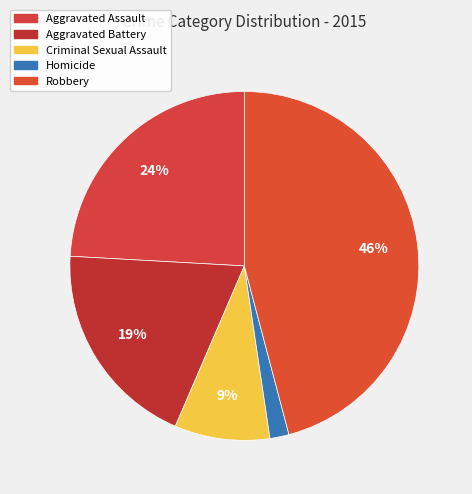

To the nearest percent, what is the difference between the largest and smallest slice percentages?

44%